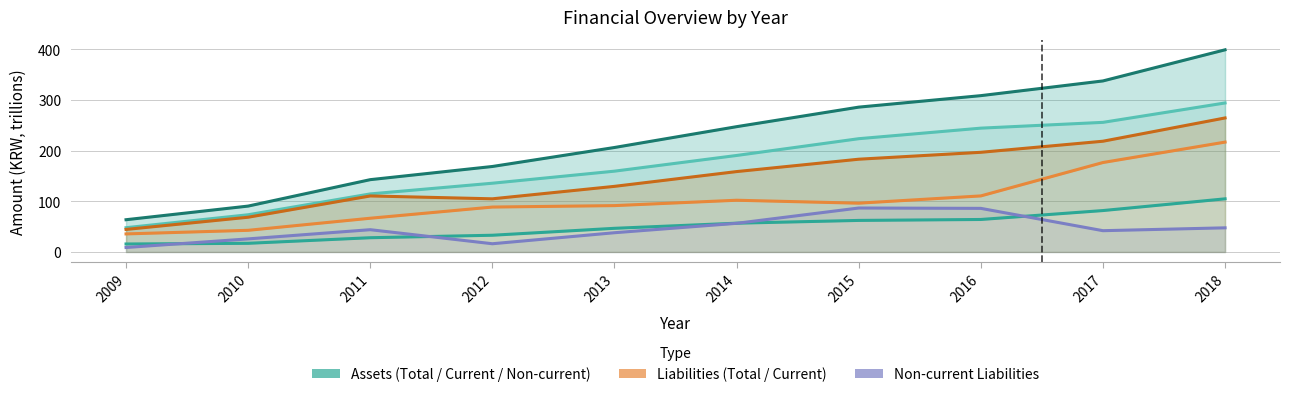

What is the difference between the maximum and minimum values in the Non-current Liabilities series?

77.9